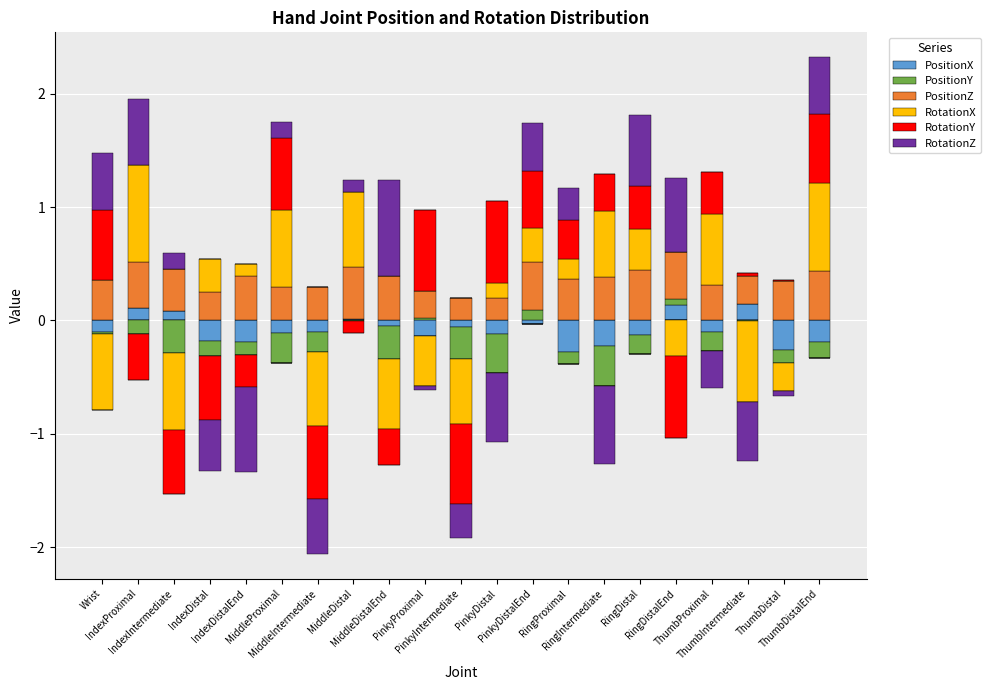

What position from the right is IndexProximal?

20